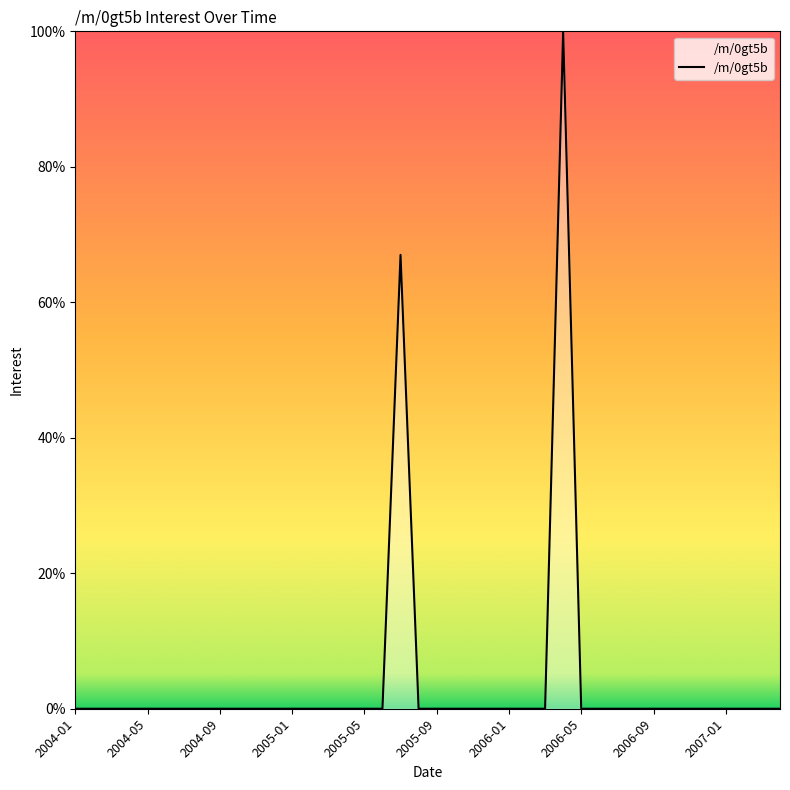

What is the difference between the maximum and minimum values?

100